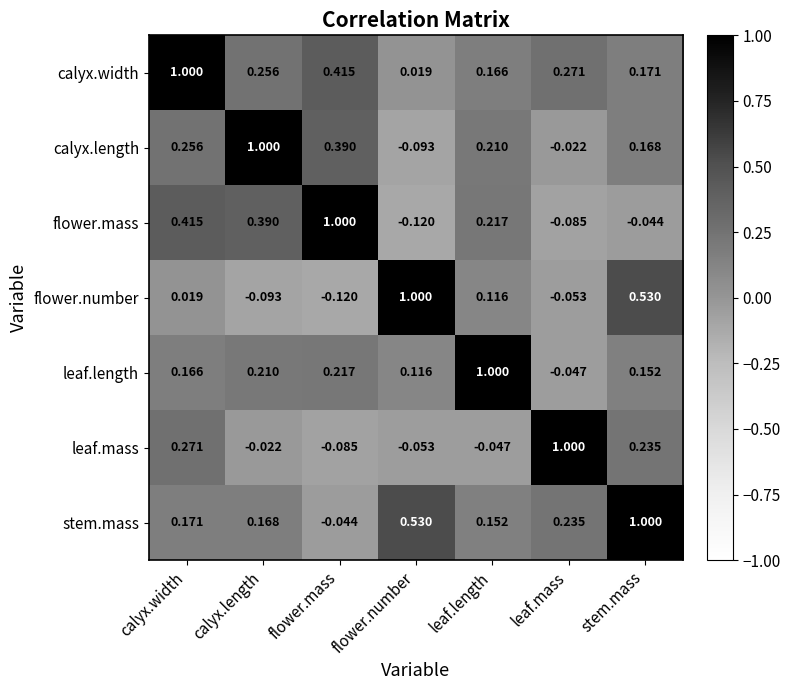

At which label does leaf.length reach its minimum?

leaf.mass